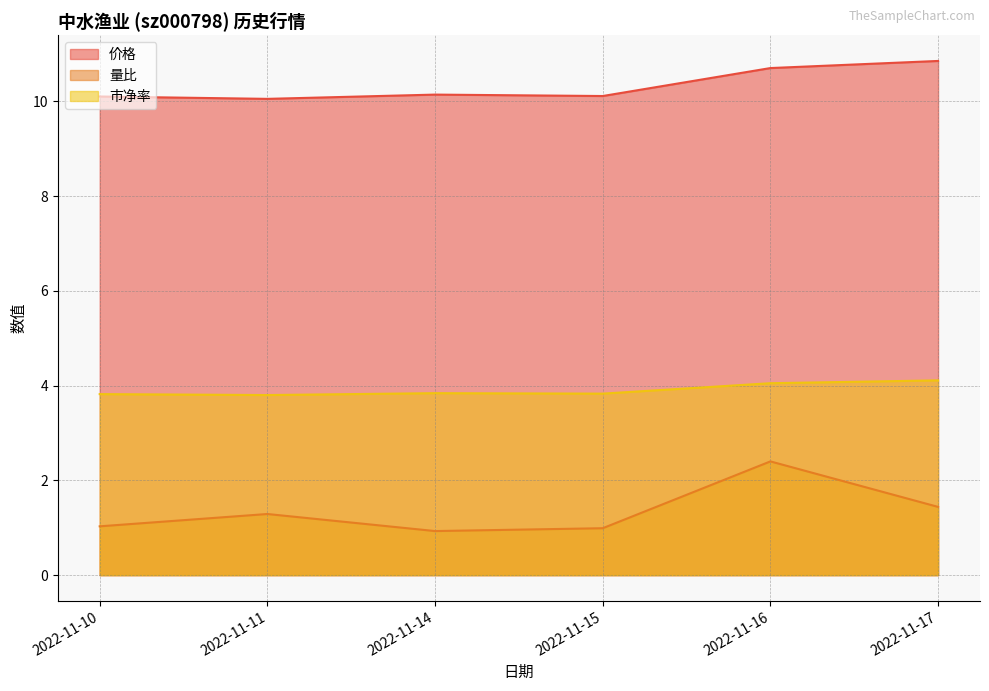

Reading right to left, what are all the values shown in this chart?

价格: 2022-11-10=10.1	2022-11-11=10.1	2022-11-14=10.1	2022-11-15=10.1	2022-11-16=10.7	2022-11-17=10.8
量比: 2022-11-10=1.0	2022-11-11=1.3	2022-11-14=0.9	2022-11-15=1.0	2022-11-16=2.4	2022-11-17=1.4
市净率: 2022-11-10=3.8	2022-11-11=3.8	2022-11-14=3.8	2022-11-15=3.8	2022-11-16=4.0	2022-11-17=4.1